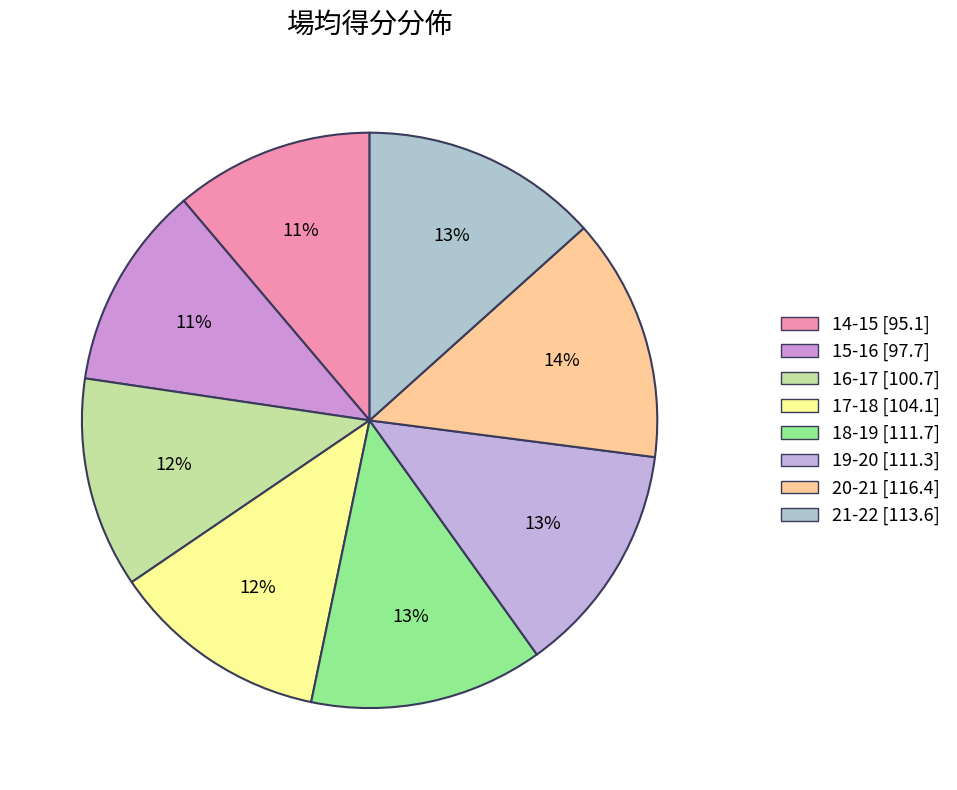

What is the smallest slice in the pie chart?

14-15